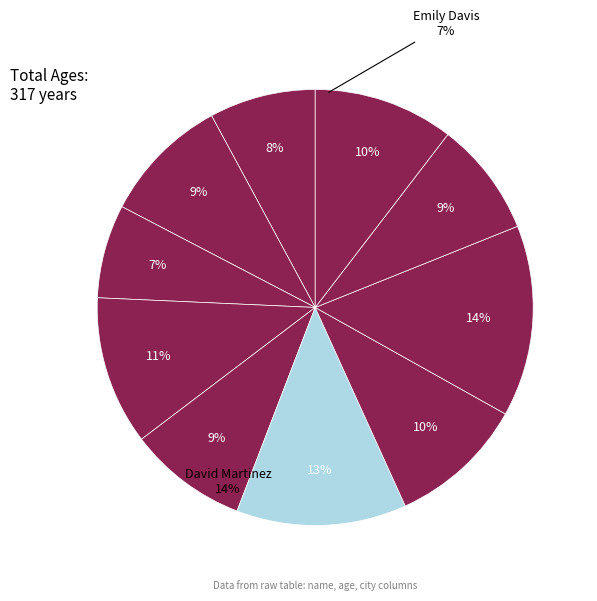

What is the smallest slice in the pie chart?

Emily Davis